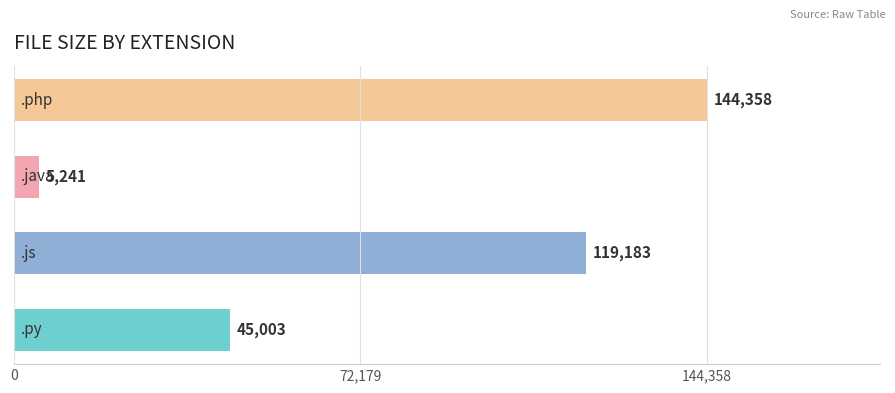

Approximately how many times larger is the value at .py compared to .java?

8.6